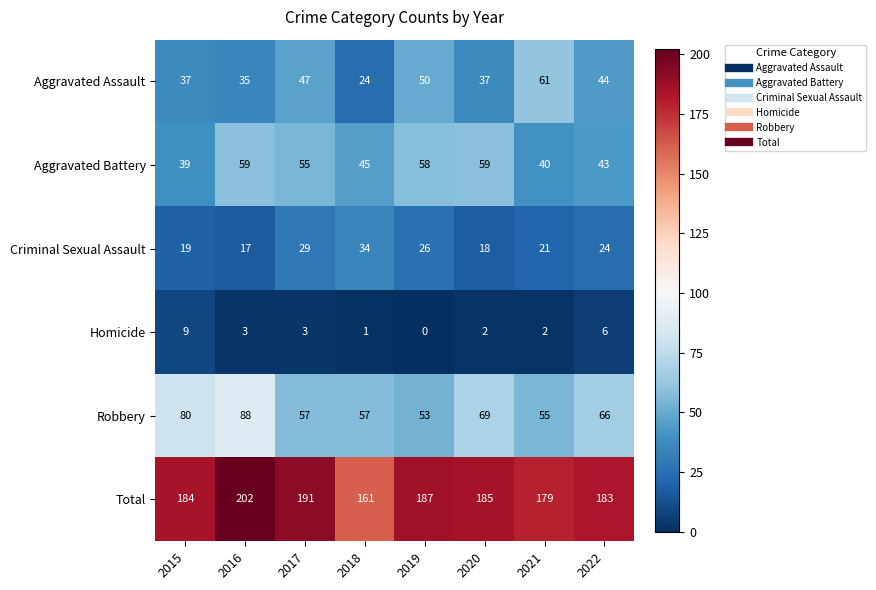

Is it true that Aggravated Battery equals 75 at 2022?

False